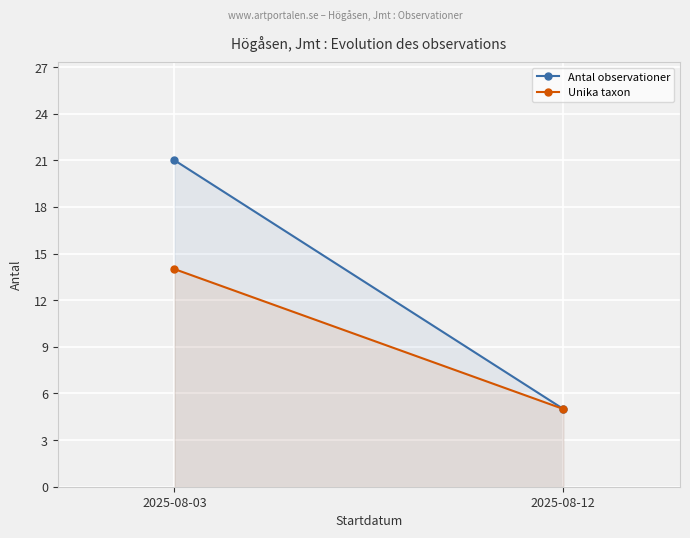

How many Antal observationer values are between 5 and 21?

2